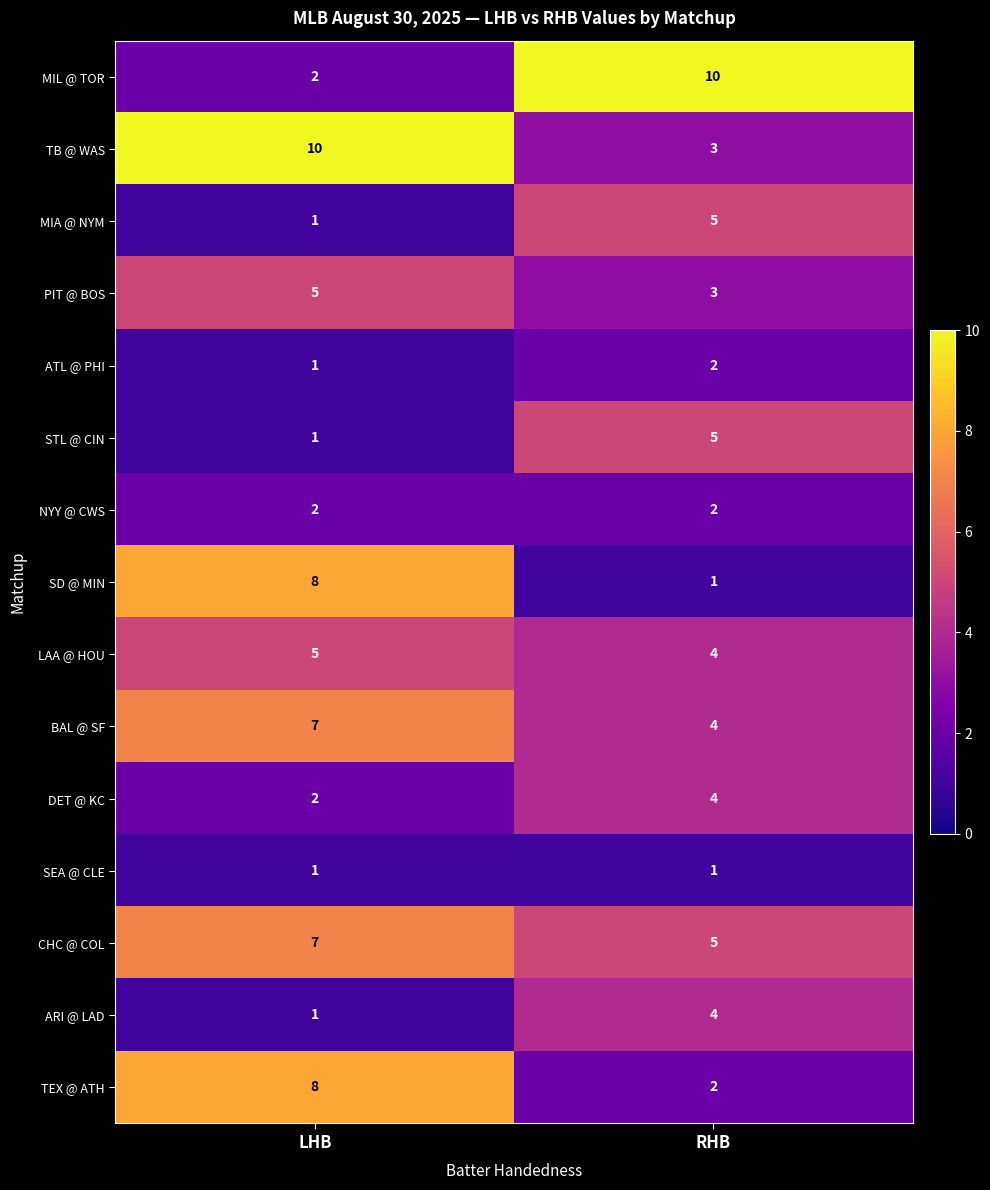

What is the difference between the highest and lowest values at RHB?

9